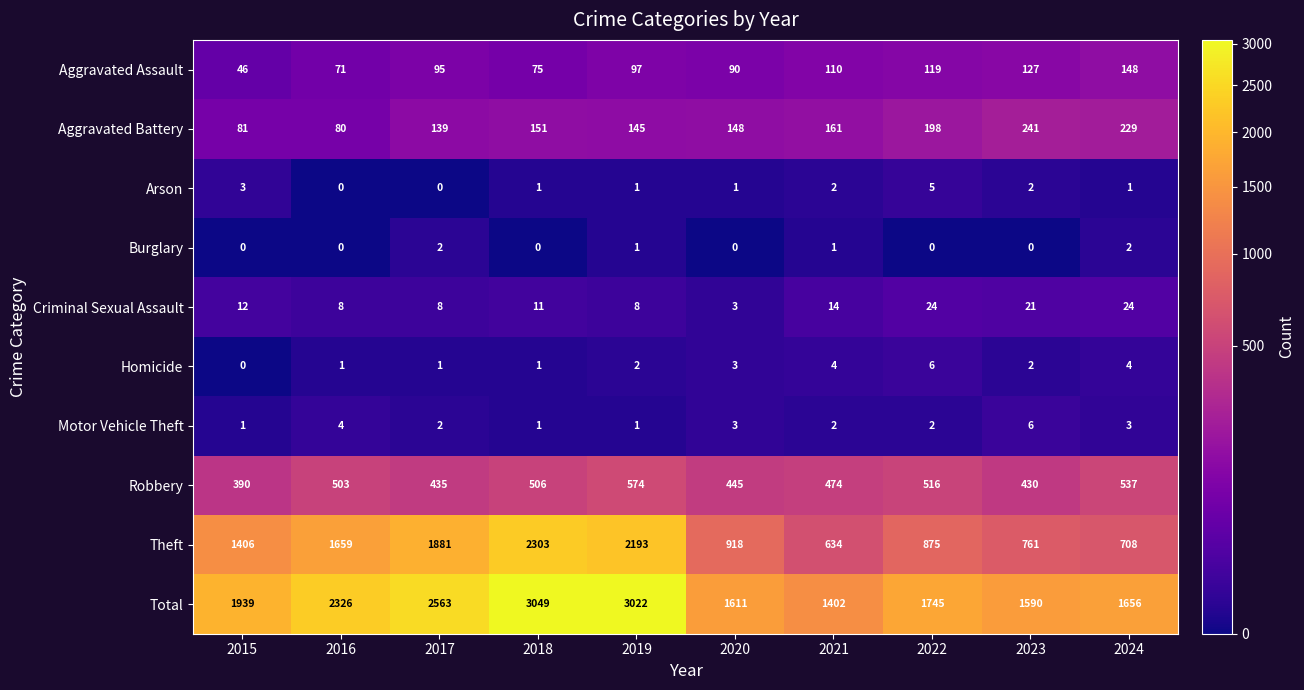

Where is Aggravated Assault nearest to the value 97?

2019